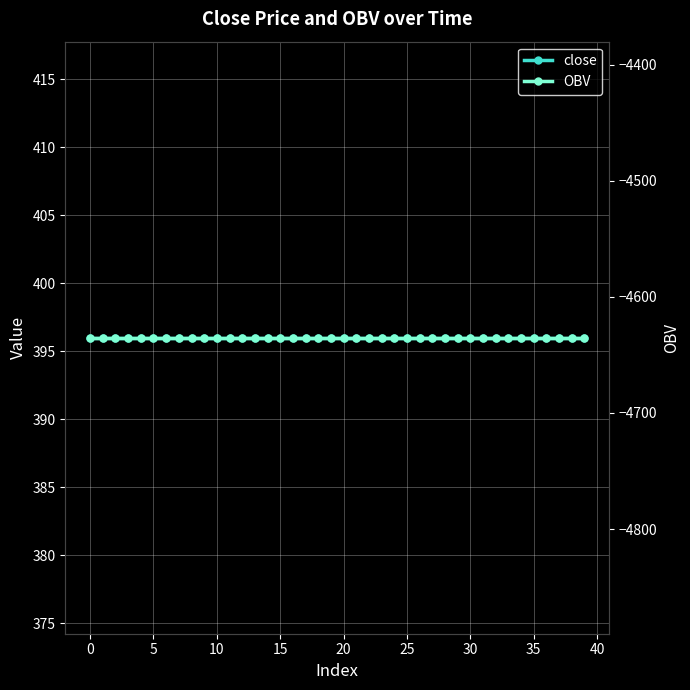

Rank the series by their average value, from highest to lowest.

close, OBV